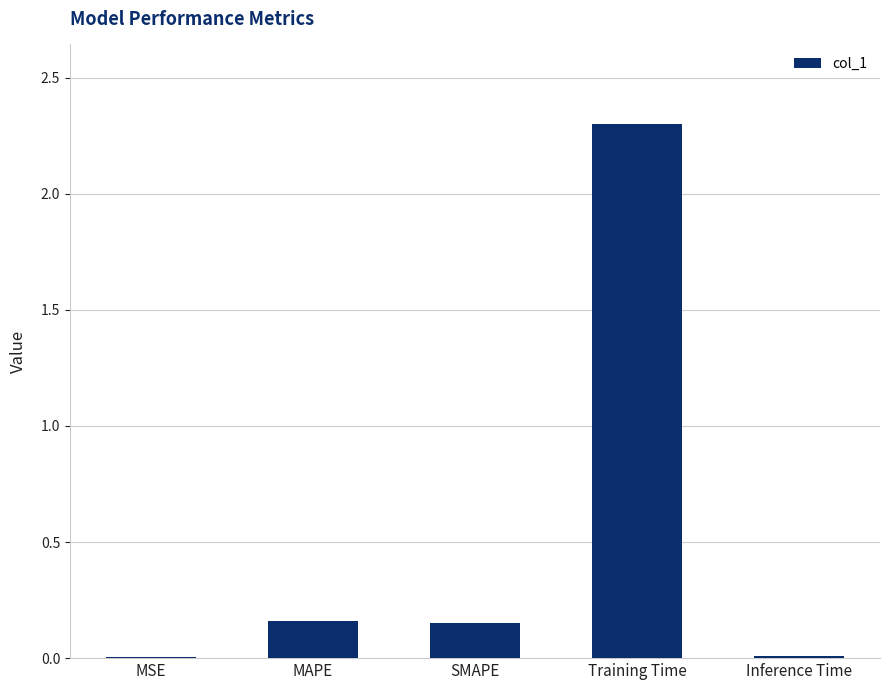

Are the bars grouped side by side (vs. stacked)?

No